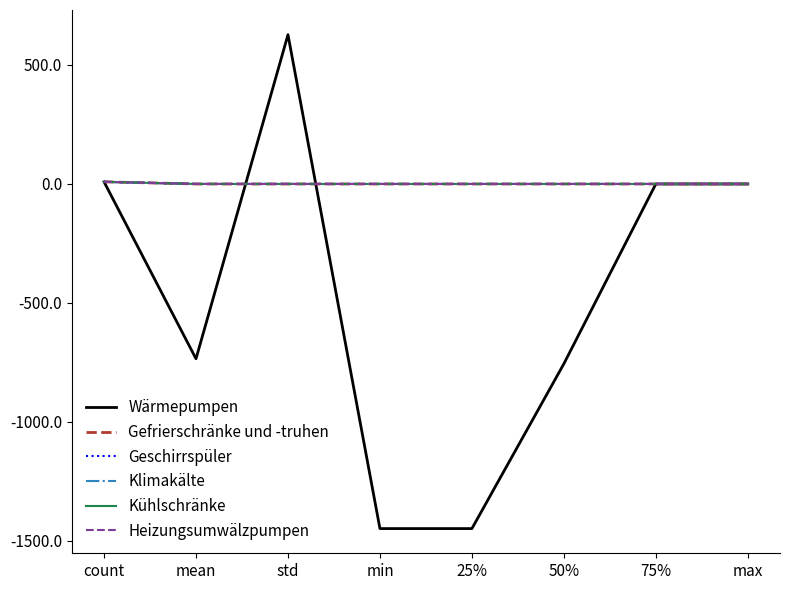

True or false: Klimakälte and Kühlschränke cross at least once.

False